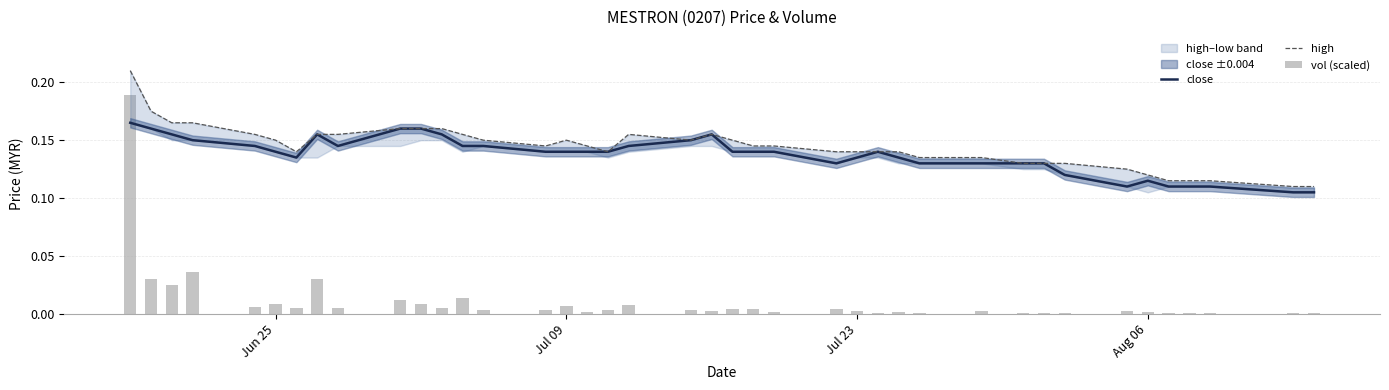

How many high values are between 0 and 1?

40